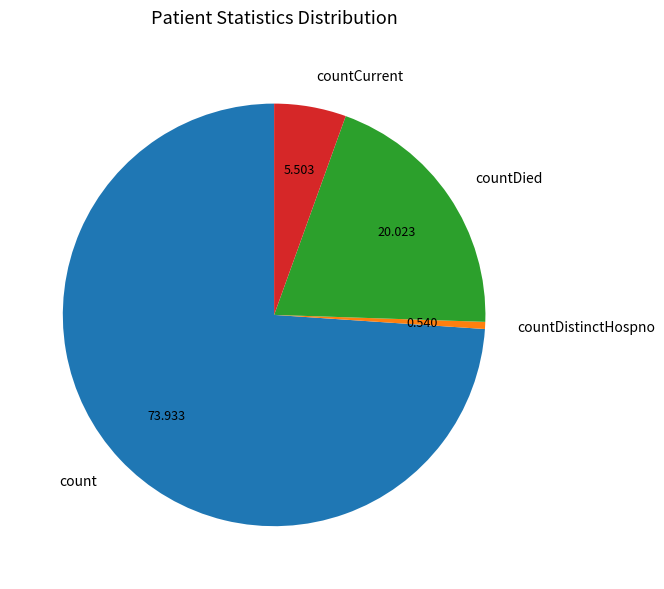

Between countDistinctHospno and count, which is larger?

count